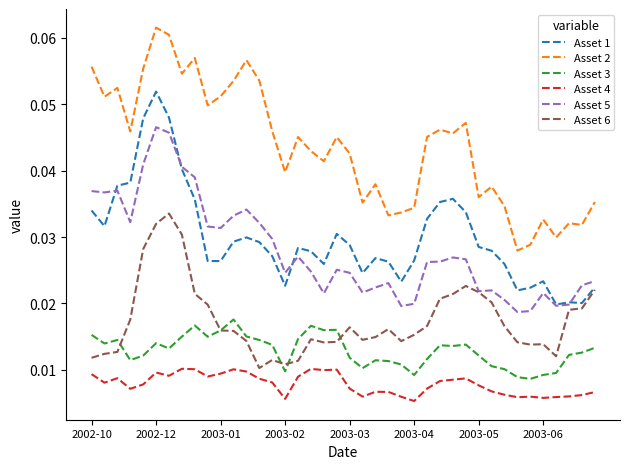

True or false: Asset 4 and Asset 5 intersect in this chart.

False